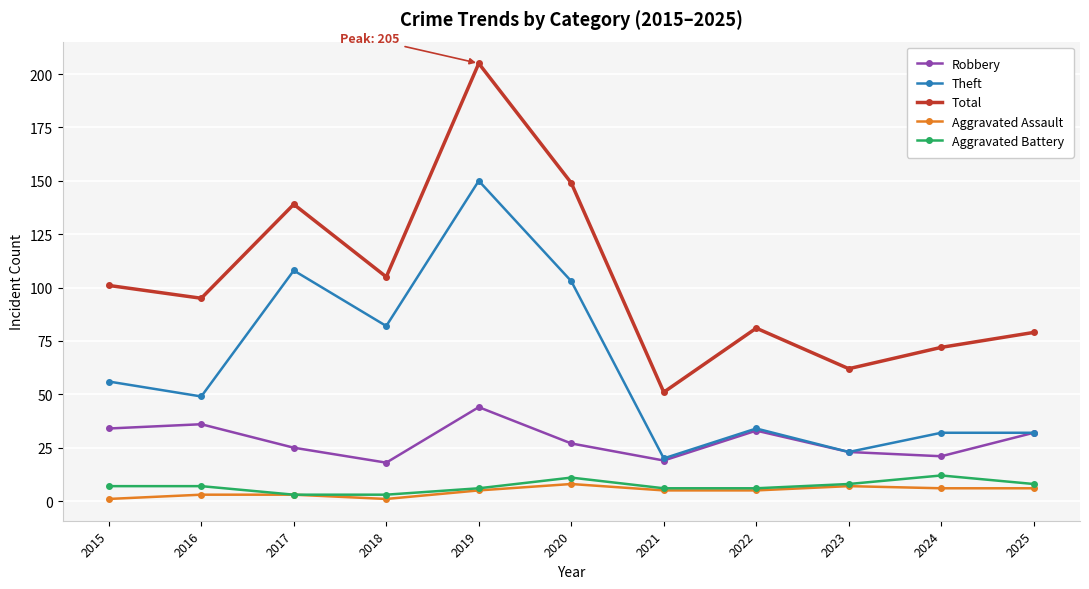

Reading left to right, what are all the values shown in this chart?

Robbery: 34	36	25	18	44	27	19	33	23	21	32
Theft: 56	49	108	82	150	103	20	34	23	32	32
Total: 101	95	139	105	205	149	51	81	62	72	79
Aggravated Assault: 1	3	3	1	5	8	5	5	7	6	6
Aggravated Battery: 7	7	3	3	6	11	6	6	8	12	8